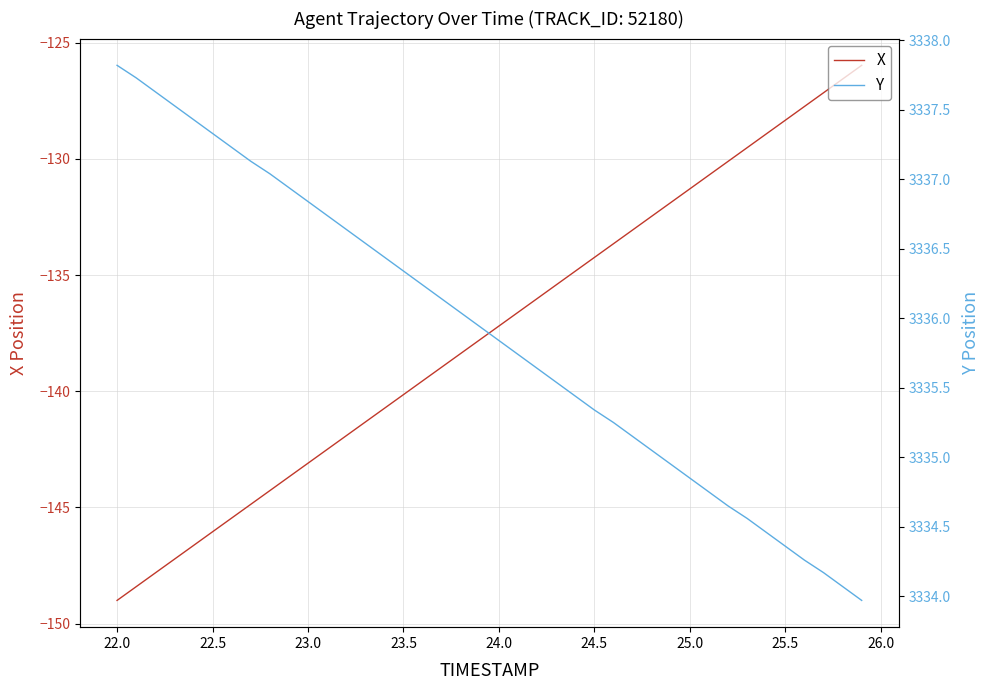

What are all the series names shown in the legend?

X, Y